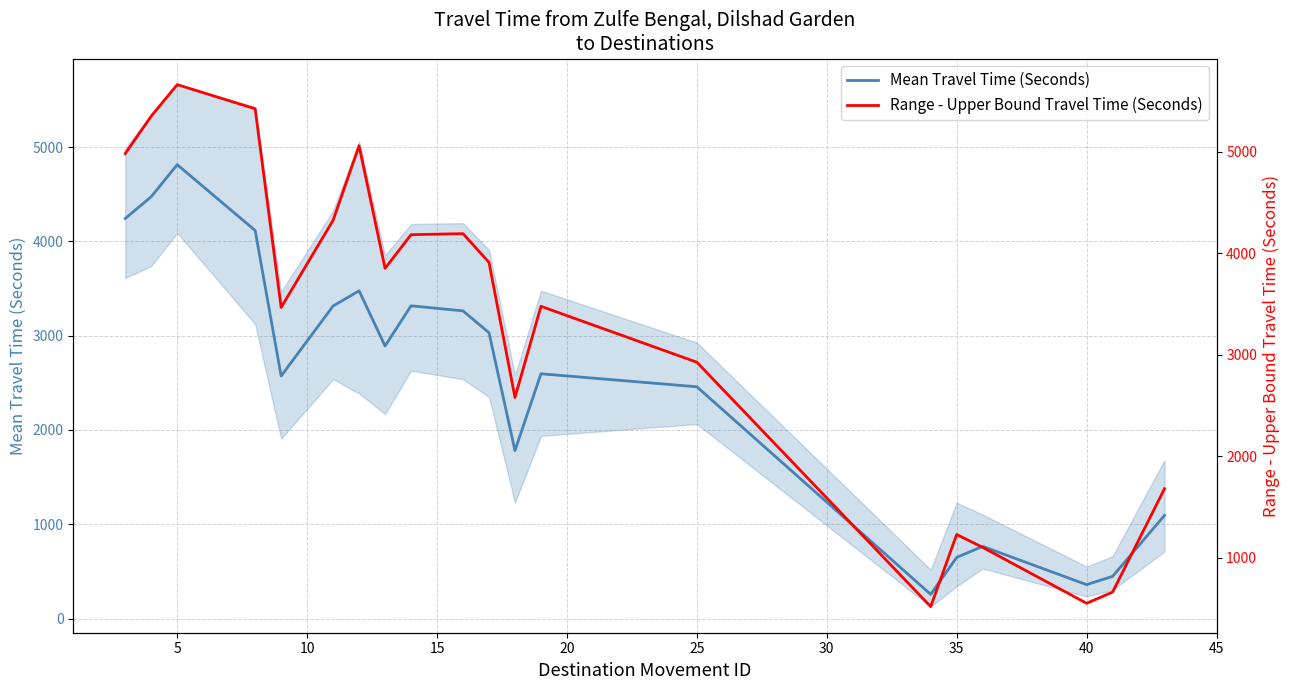

True or false: Mean Travel Time (Seconds) and Range - Upper Bound Travel Time (Seconds) intersect in this chart.

False